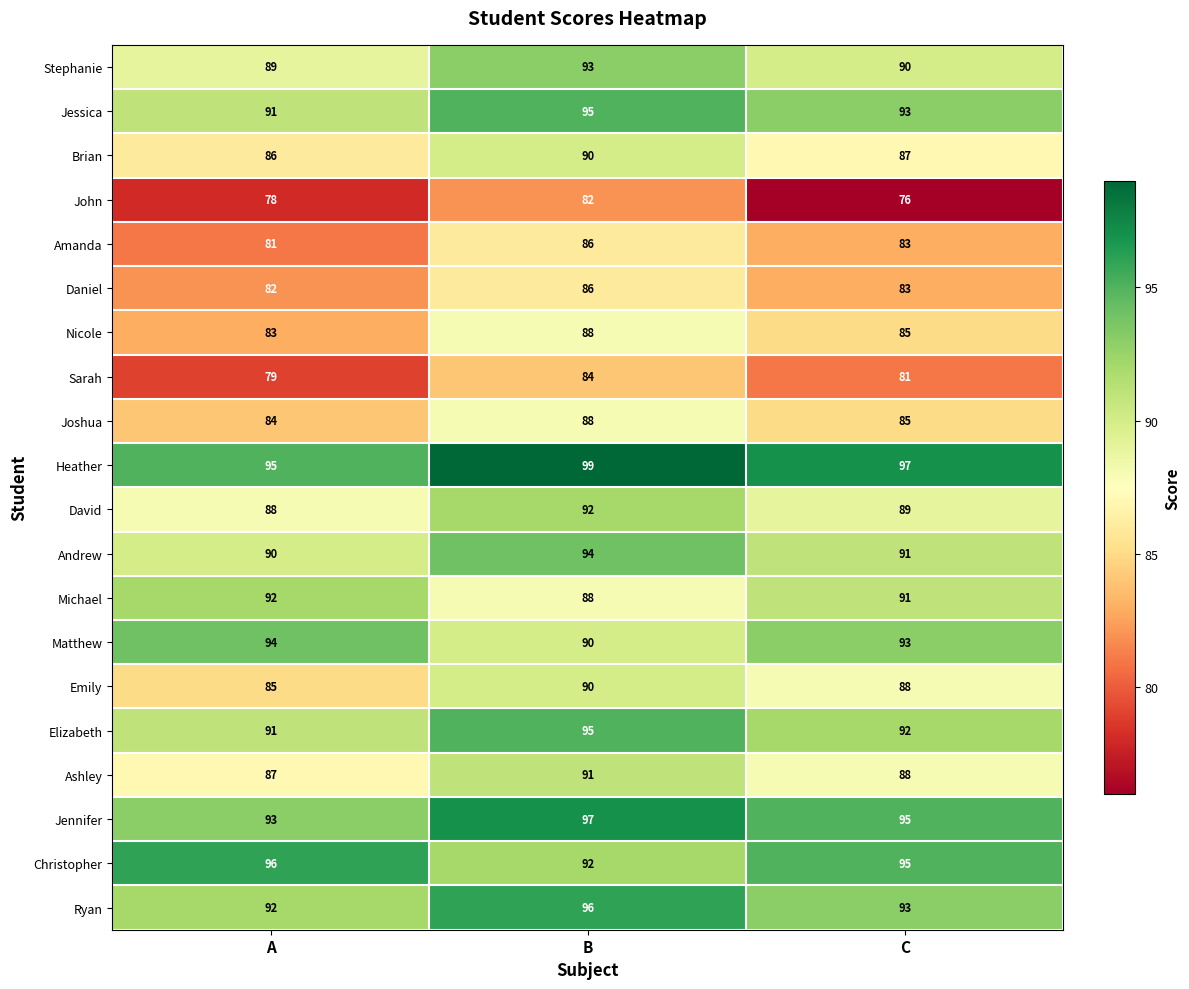

Is it true that Jessica equals 91 at A?

True